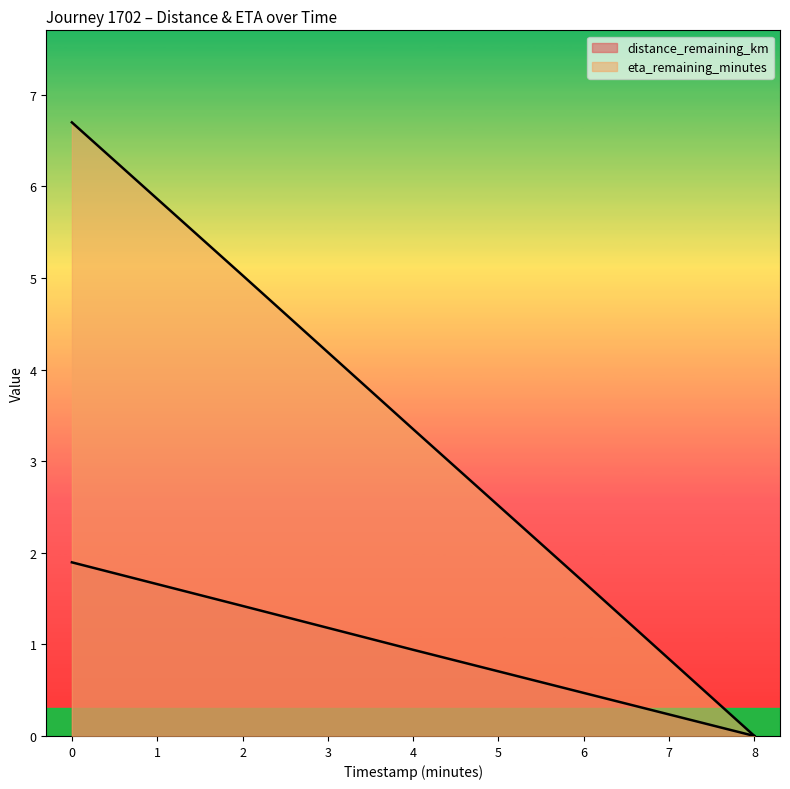

What are all the series names shown in the legend?

distance_remaining_km, eta_remaining_minutes